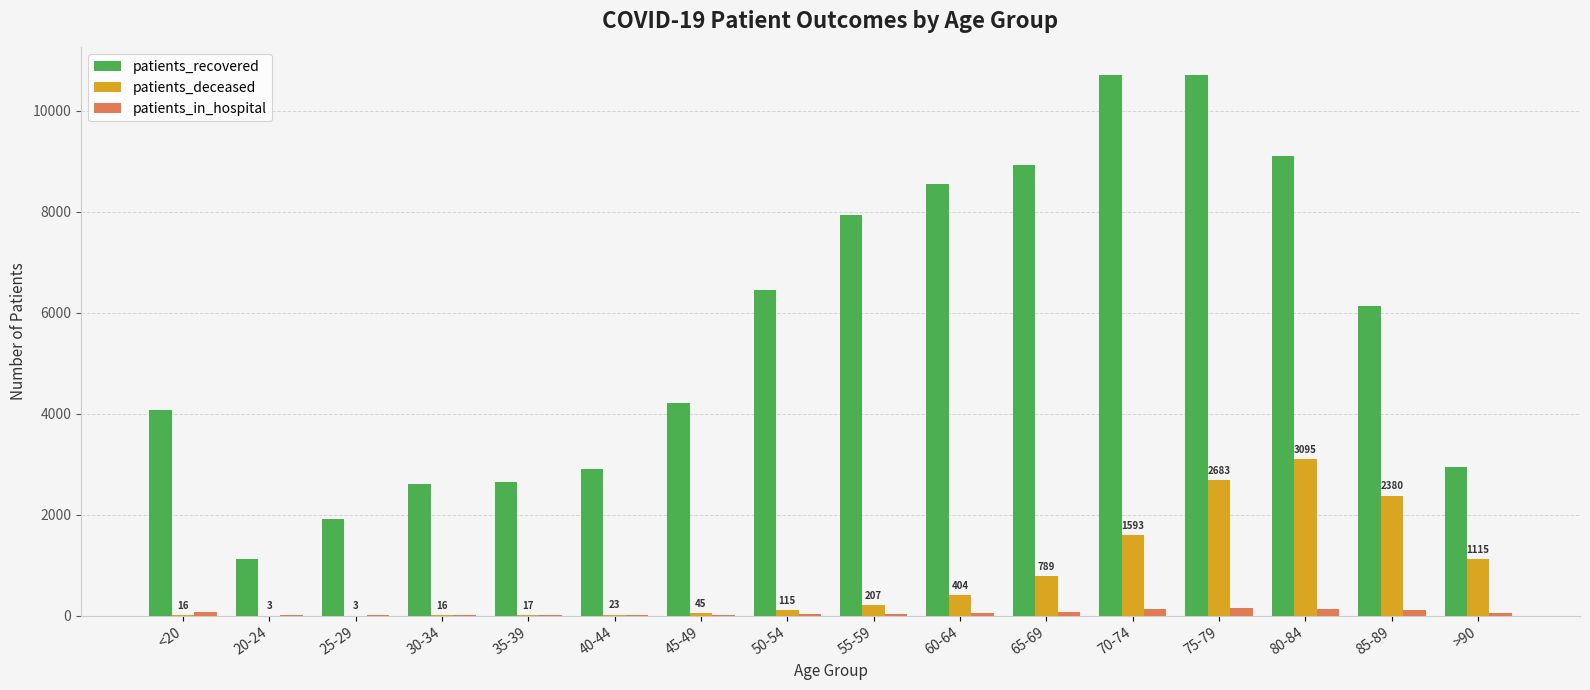

True or false: patients_recovered has a value of 9102 at 80-84.

True